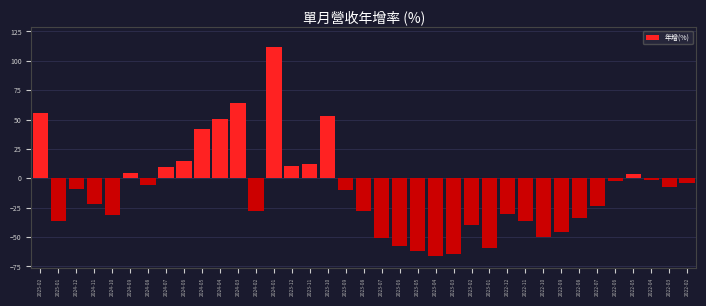

Is it true that the value at 2023-01 is -12.0?

False